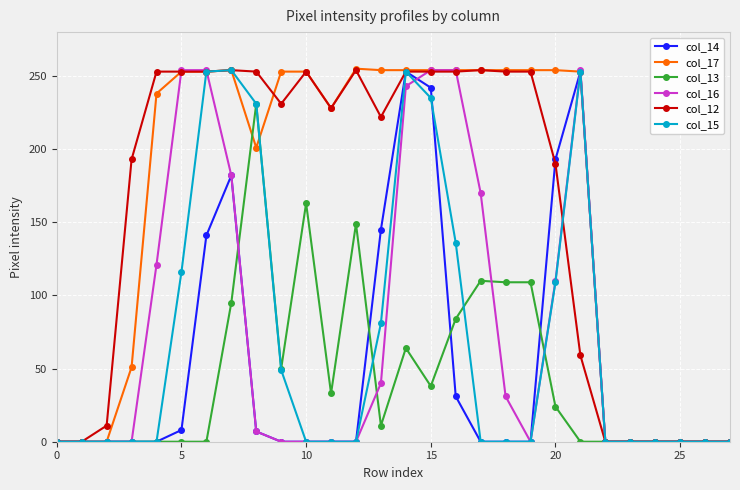

True or false: col_14 has more than 0 interior local peaks.

True